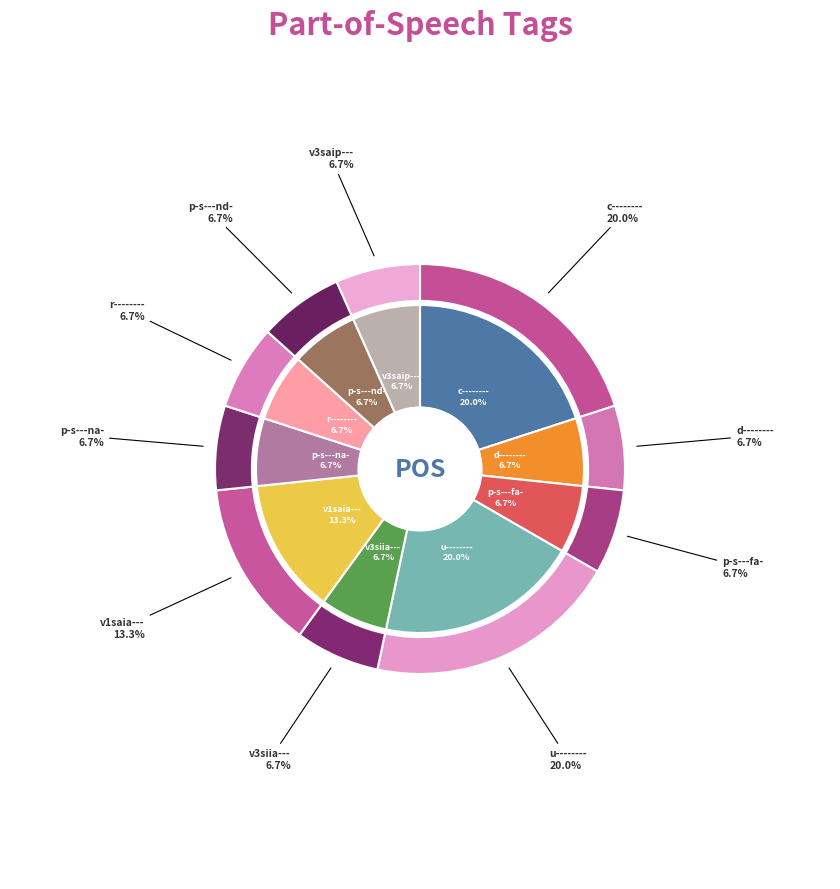

Between v3saip--- and d--------, which is larger?

v3saip---